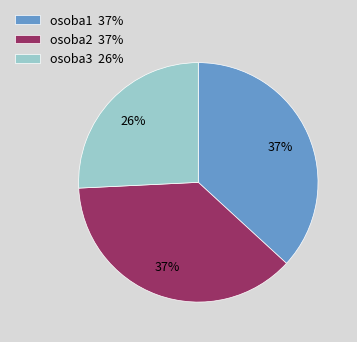

Do osoba2 37% and osoba1 37% together represent more than half of the pie?

Yes